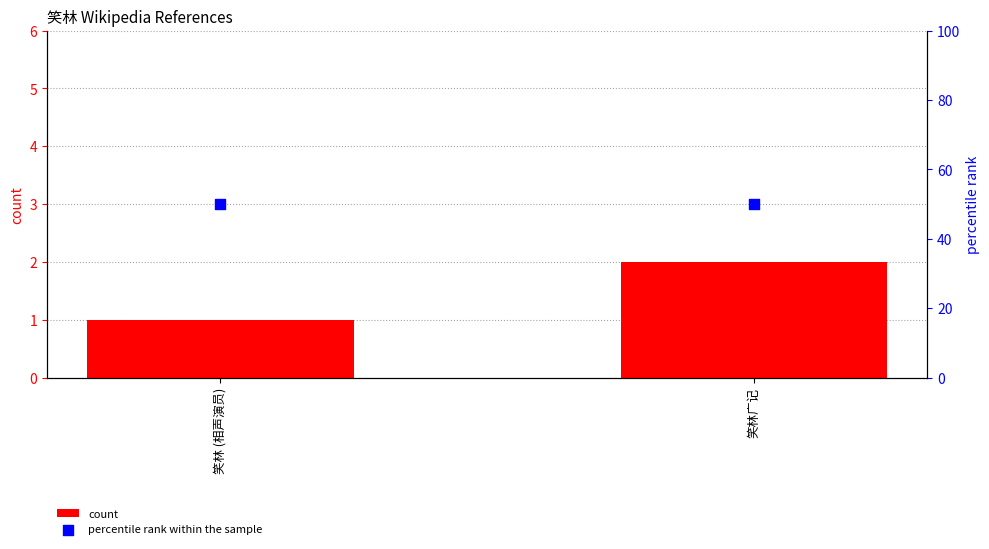

Which series has the largest Y range (max minus min)?

count